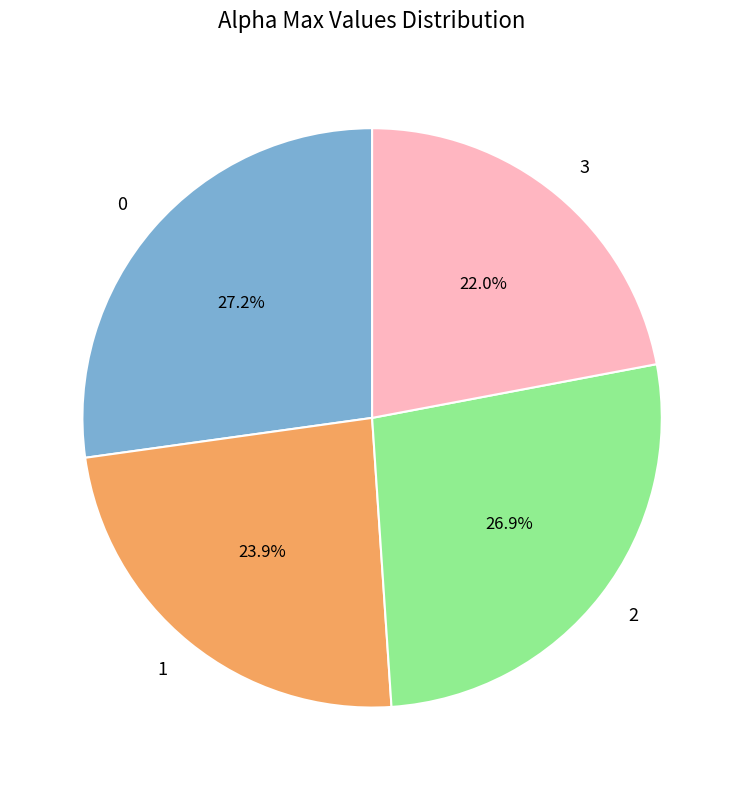

Which category has the smallest portion of the pie?

3